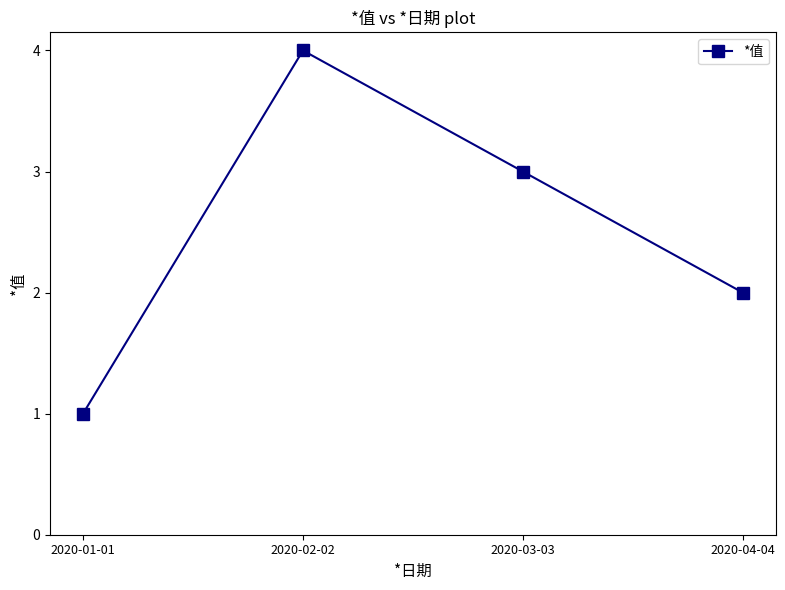

The chart shows a value of 3 at 2020-03-03. True or false?

True